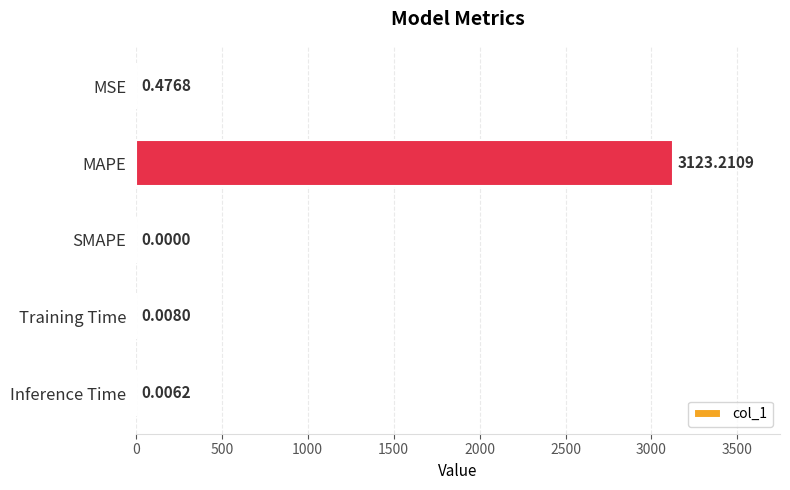

What is the change in value from MSE to SMAPE?

-0.5